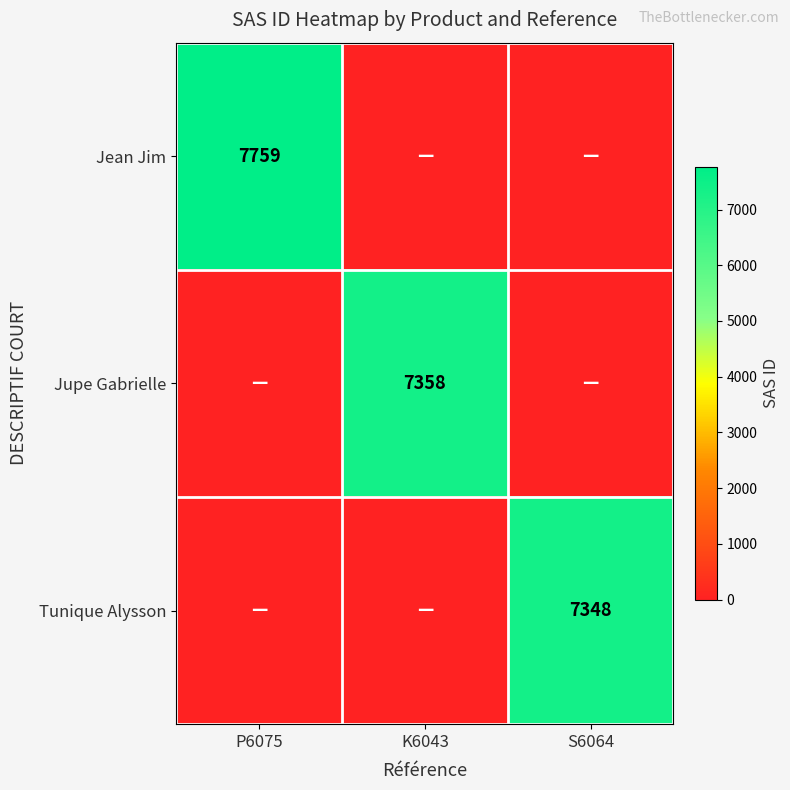

Is it true that Tunique Alysson equals 3380 at S6064?

False